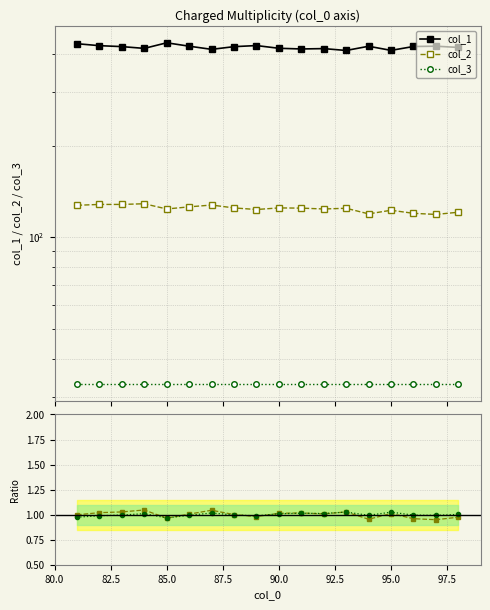

Reading right to left, extract all data points from this chart.

col_1: 420.0	424.0	423.0	410.8	423.8	410.5	416.3	415.2	417.3	426.0	422.5	414.0	424.0	435.0	417.0	422.7	425.7	432.0
col_2: 121.0	119.0	120.0	122.8	119.5	124.7	124.0	124.8	125.0	123.5	125.0	127.8	126.0	124.0	129.0	128.3	128.3	127.5
col_3: 33.0	33.0	33.0	33.0	33.0	33.0	33.0	33.0	33.0	33.0	33.0	33.0	33.0	33.0	33.0	33.0	33.0	33.0
col_2/col_1: 1.0	0.9	1.0	1.0	1.0	1.0	1.0	1.0	1.0	1.0	1.0	1.0	1.0	1.0	1.0	1.0	1.0	1.0
col_3/col_1: 1.0	1.0	1.0	1.0	1.0	1.0	1.0	1.0	1.0	1.0	1.0	1.0	1.0	1.0	1.0	1.0	1.0	1.0